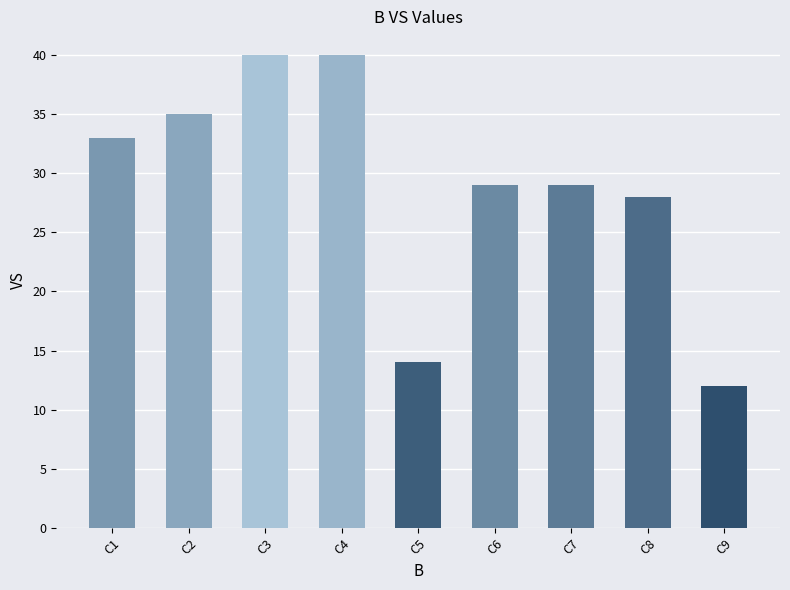

Approximately how many times larger is the value at C6 compared to C2?

0.8